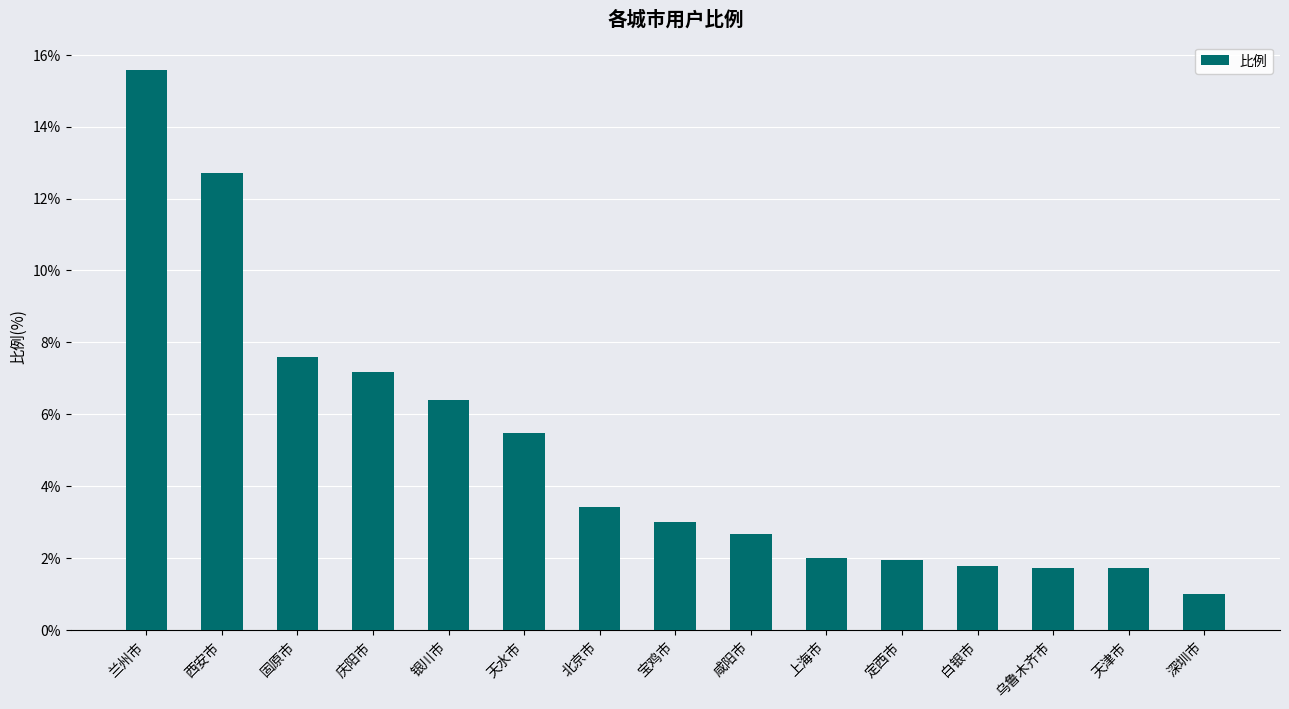

Is it true that the value at 银川市 is 6.4?

True